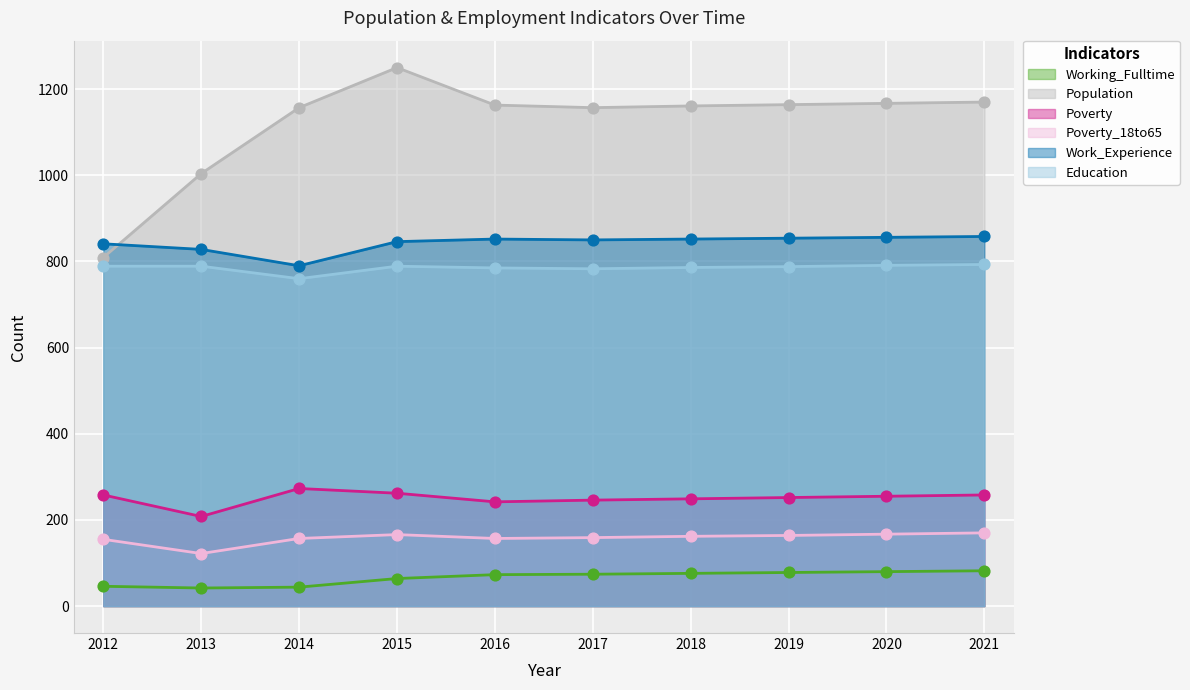

At which category is the sum across all series the highest?

2015